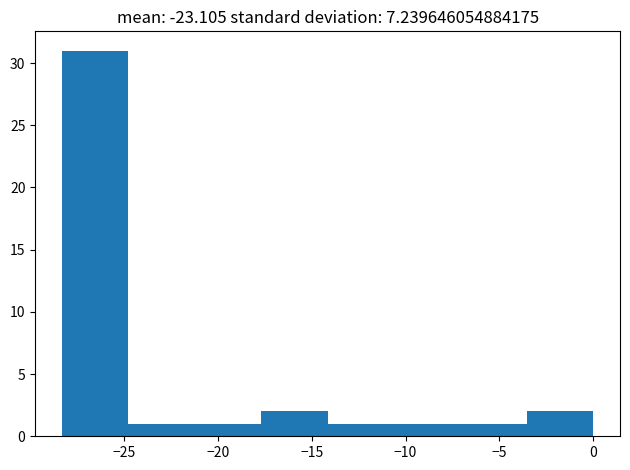

Reading left to right, transcribe this chart: for each bar, give the range it covers on the x-axis and its height. Neither the bar edges nor the heights are printed on the chart, so give them approximately, as read against the axes.

-28.5 to -25.0: 31
-25.0 to -21.0: 1
-21.0 to -17.5: 1
-17.5 to -14.0: 2
-14.0 to -10.5: 1
-10.5 to -7.0: 1
-7.0 to -3.5: 1
-3.5 to 0.0: 2